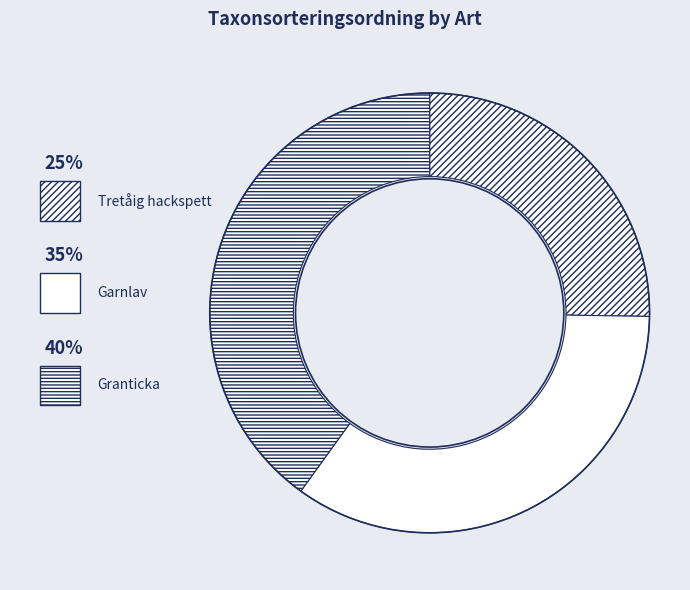

What percentage is the Garnlav slice, to the nearest percent?

35%